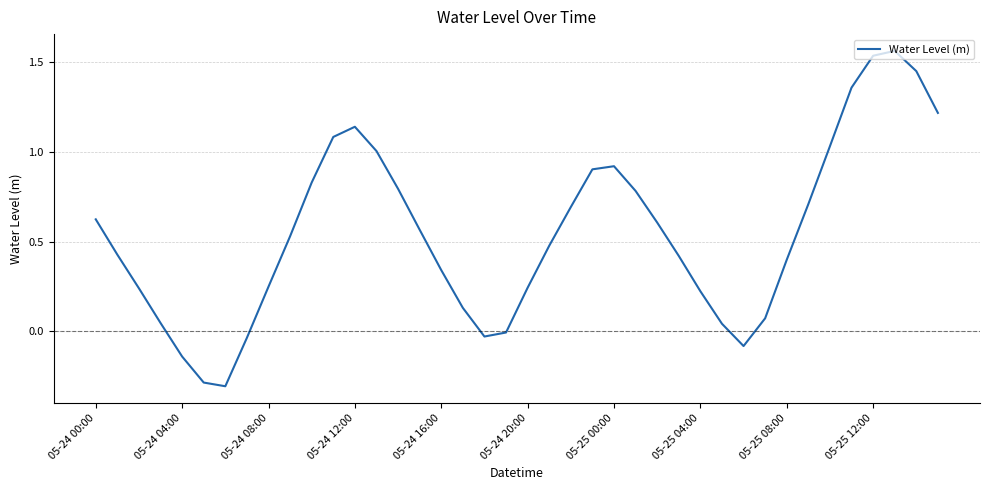

What is the difference between the maximum and minimum values?

1.9